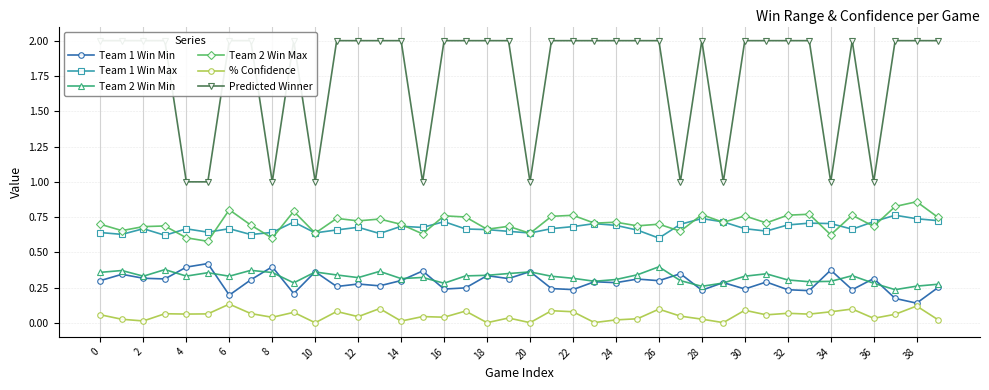

Is it true that Team 1 Win Min equals 0.3 at 0?

True